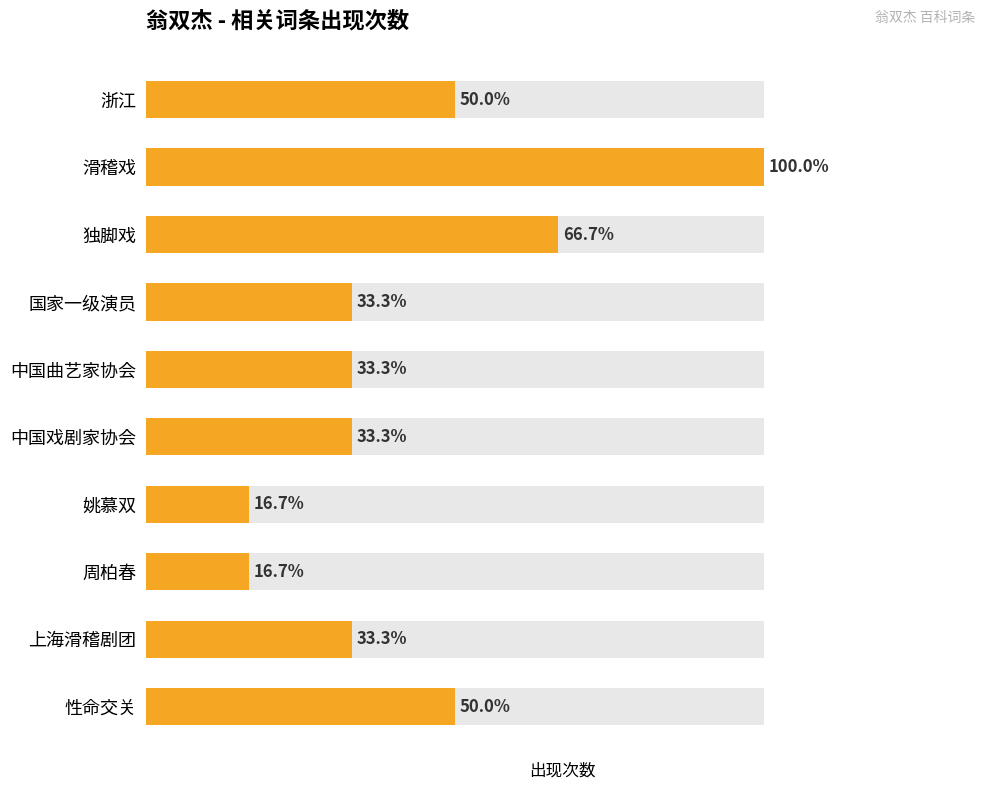

List the labels in order of value, smallest first.

姚慕双, 周柏春, 国家一级演员, 中国曲艺家协会, 中国戏剧家协会, 上海滑稽剧团, 浙江, 性命交关, 独脚戏, 滑稽戏